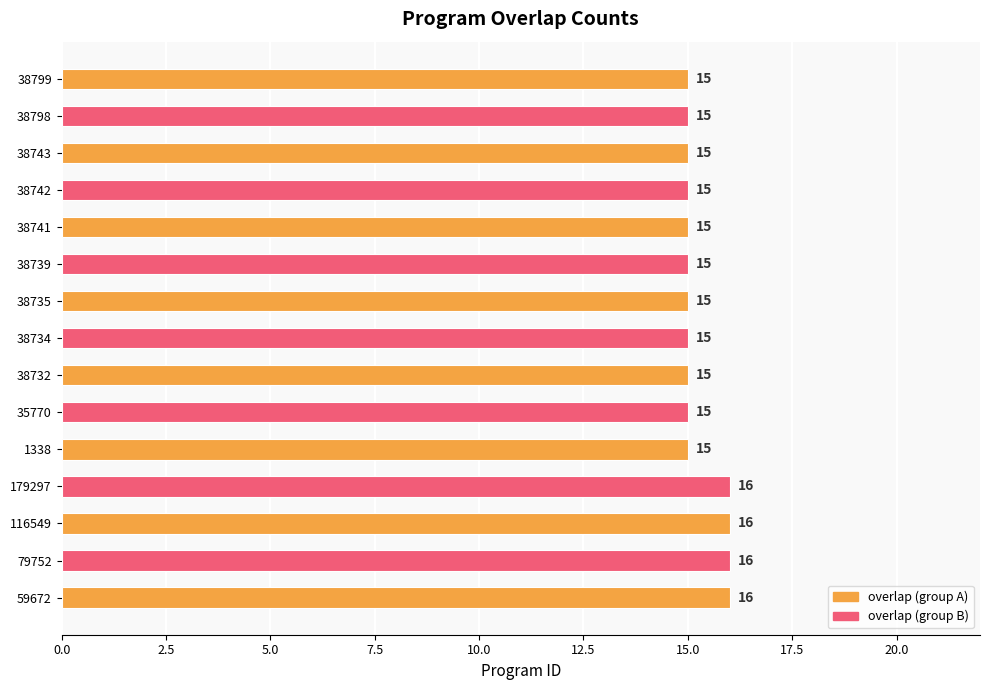

Reading top to bottom, list all the values displayed in this chart.

38799=15	38798=15	38743=15	38742=15	38741=15	38739=15	38735=15	38734=15	38732=15	35770=15	1338=15	179297=16	116549=16	79752=16	59672=16